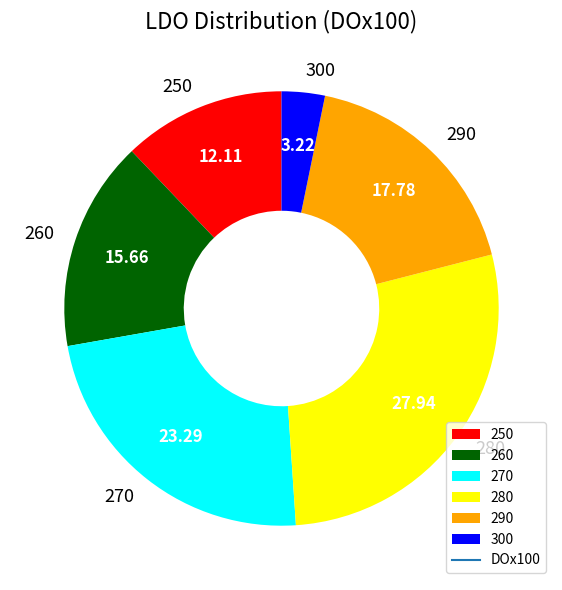

Is the sum of 300 and 250 greater than half?

No